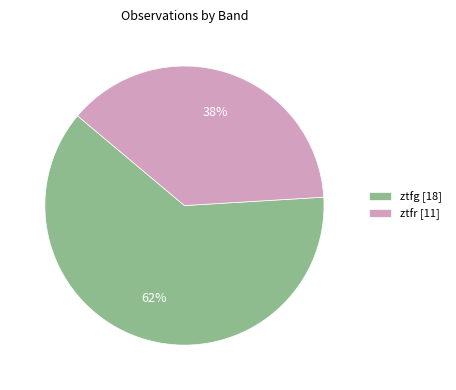

Which slice is the smallest?

ztfr